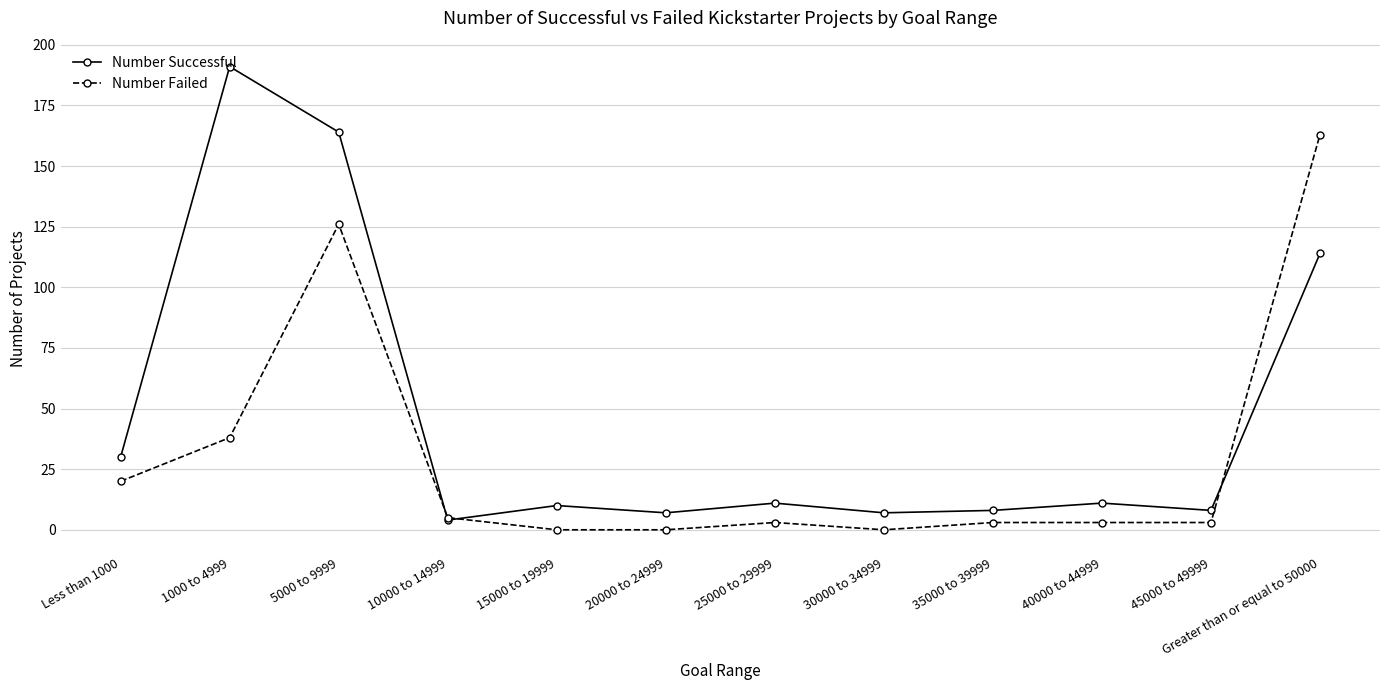

Reading left to right, what are all the values shown in this chart?

Number Successful: 30	191	164	4	10	7	11	7	8	11	8	114
Number Failed: 20	38	126	5	0	0	3	0	3	3	3	163